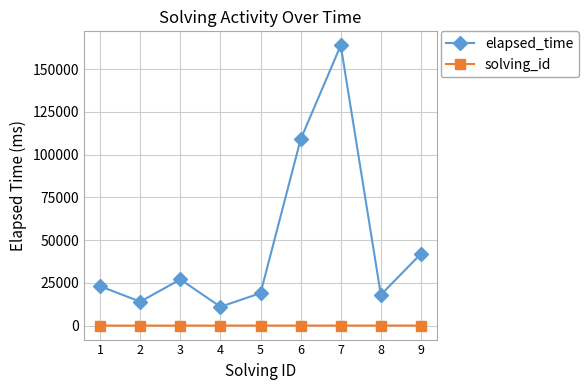

Is the value of elapsed_time at 4 greater than the value of solving_id at 1?

Yes